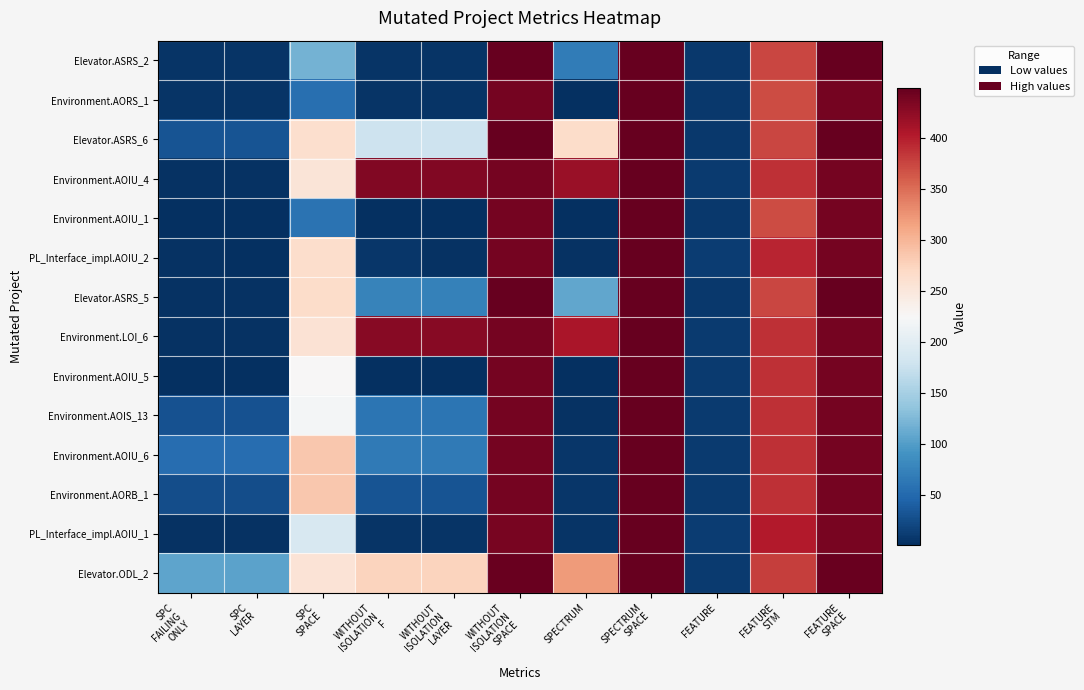

At how many categories does at least one series exceed 68?

10